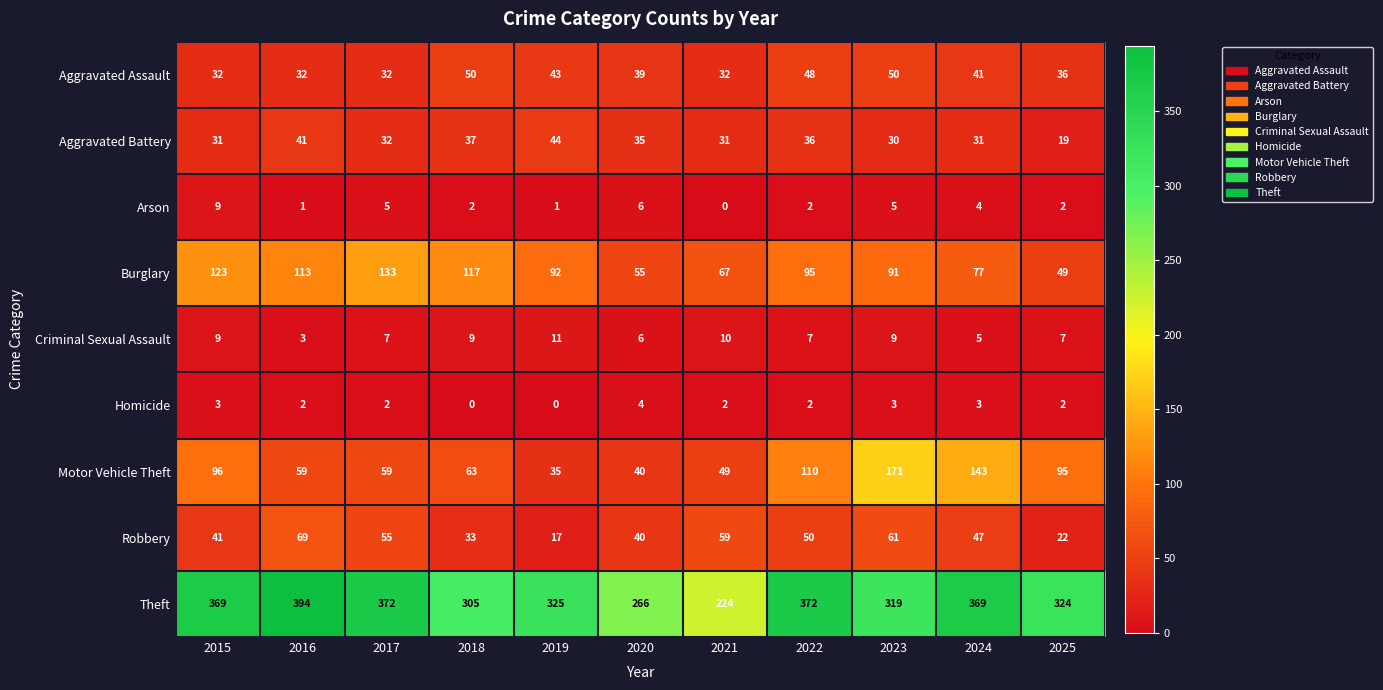

At how many categories does at least one series exceed 8?

11